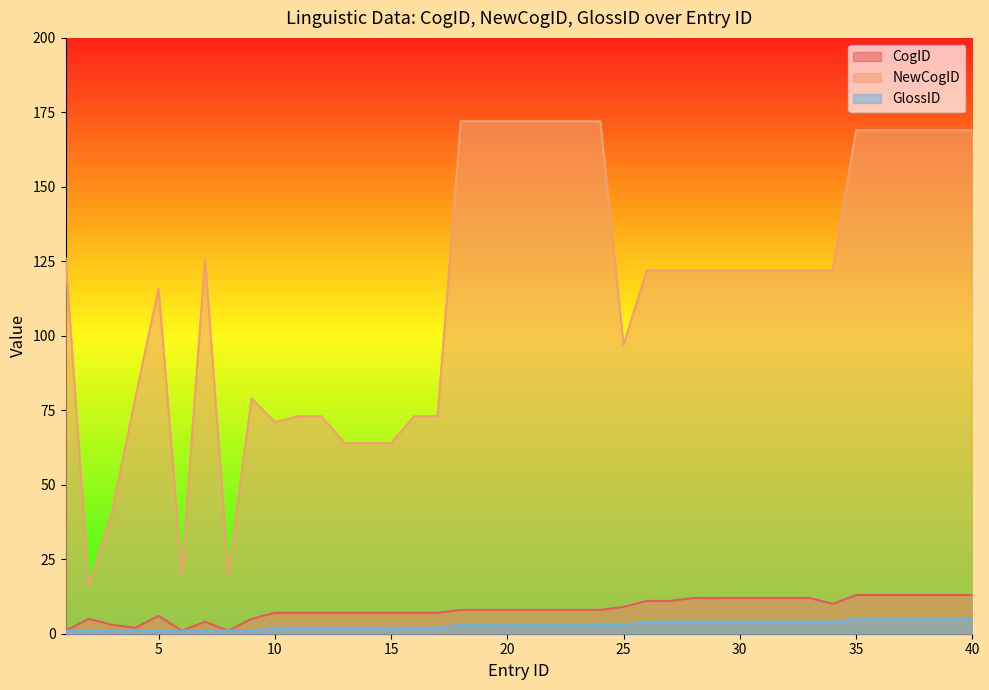

The value of CogID at 18 is 8. True or false?

True